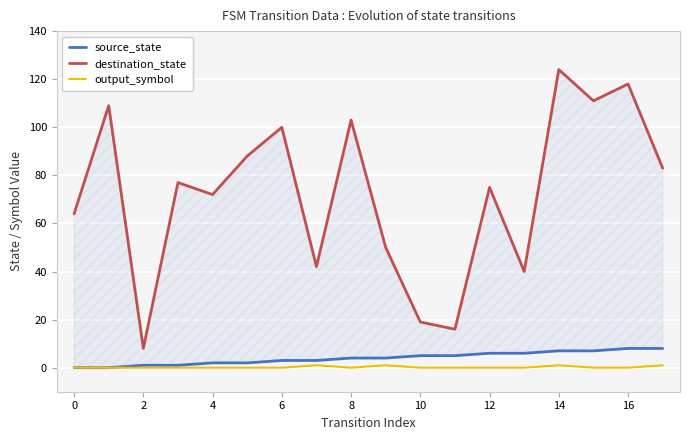

At which category is the sum across all series the highest?

14